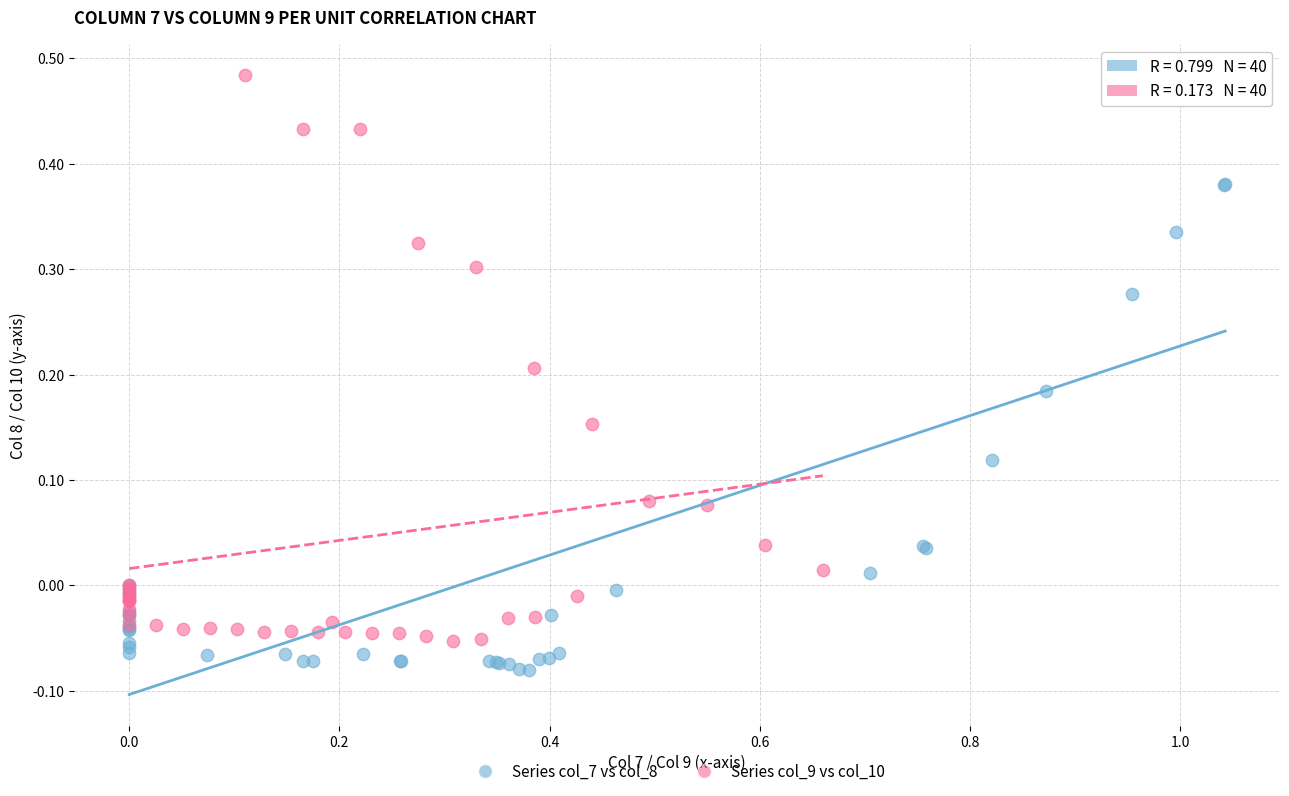

Which series has the largest Y range (max minus min)?

Series col_7 vs col_8